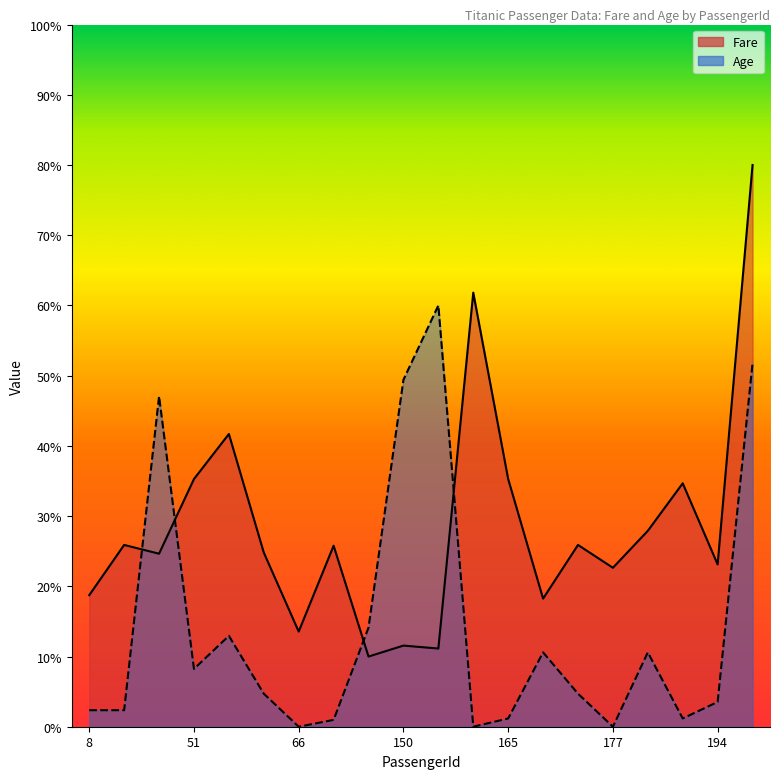

What is the highest value of the Fare series?

80.0